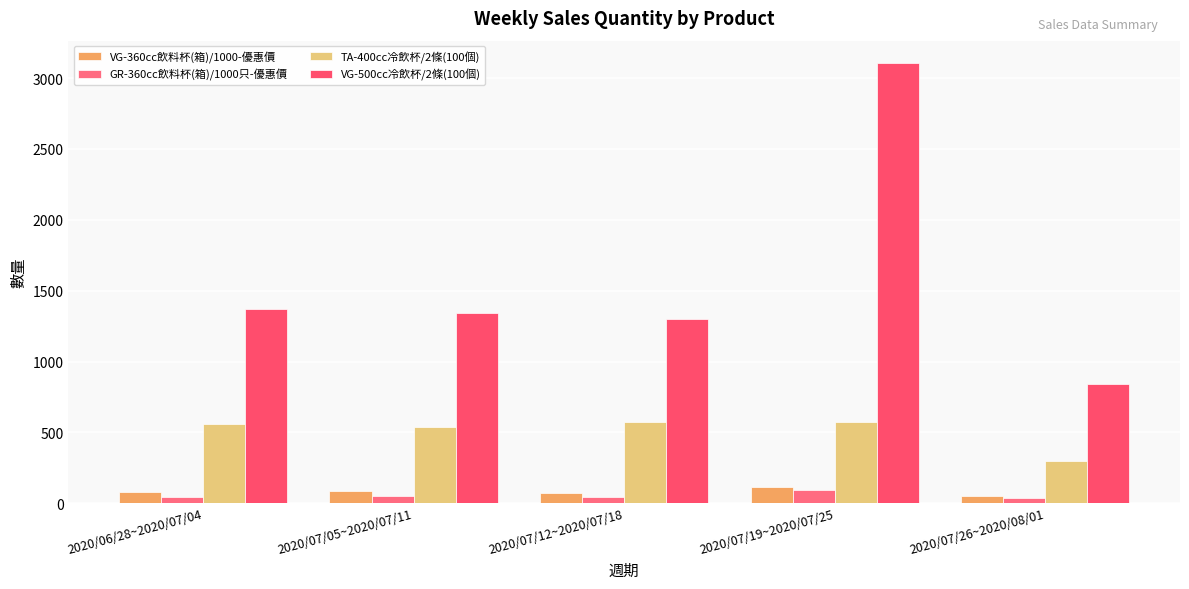

What position from the left is 2020/07/12~2020/07/18?

3